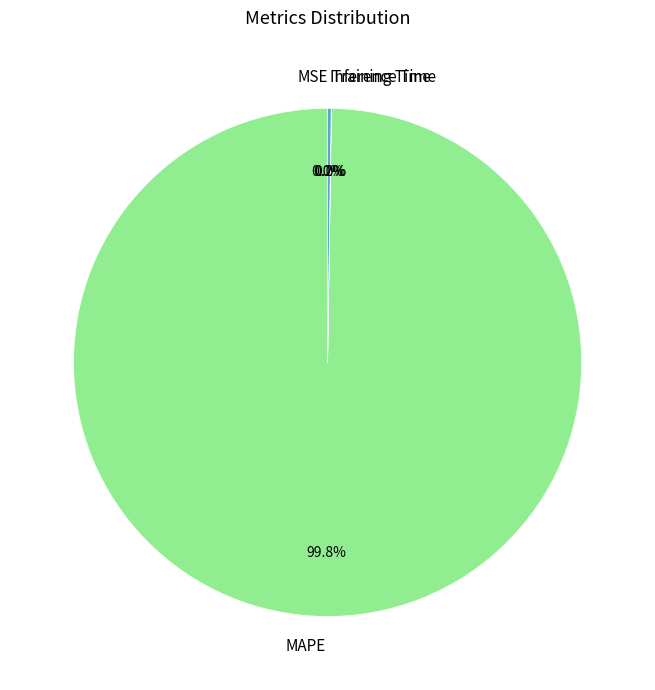

Is it true that MAPE is 85% of the pie?

False